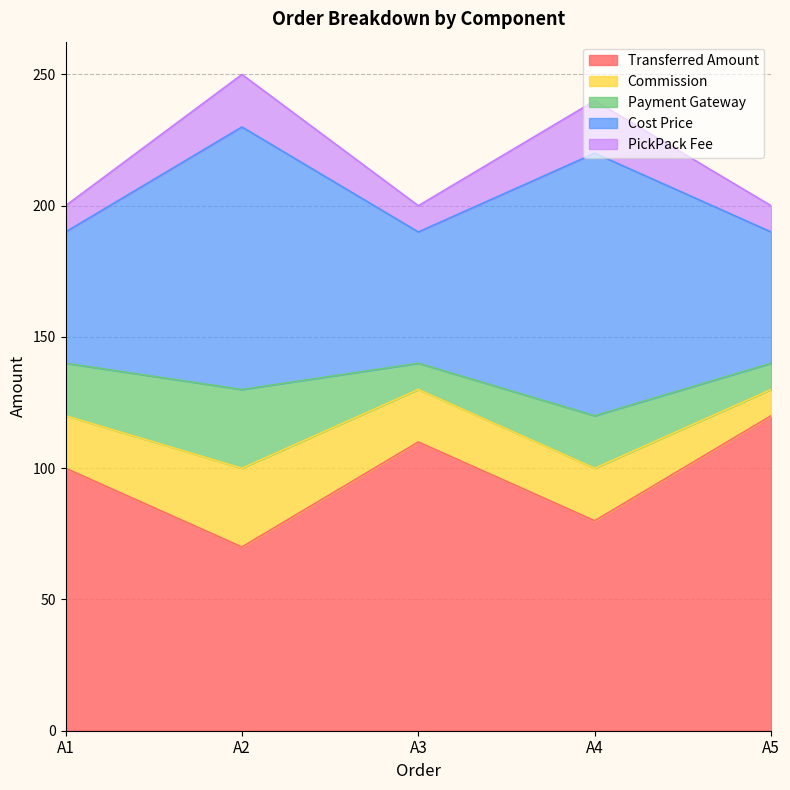

What is the total value across all series at A1?

200